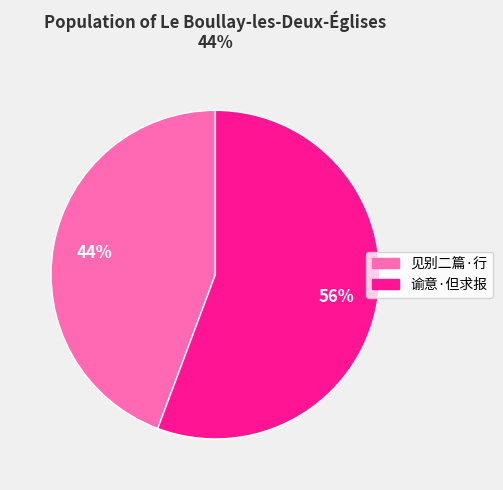

To the nearest percent, what is the average slice percentage?

50%